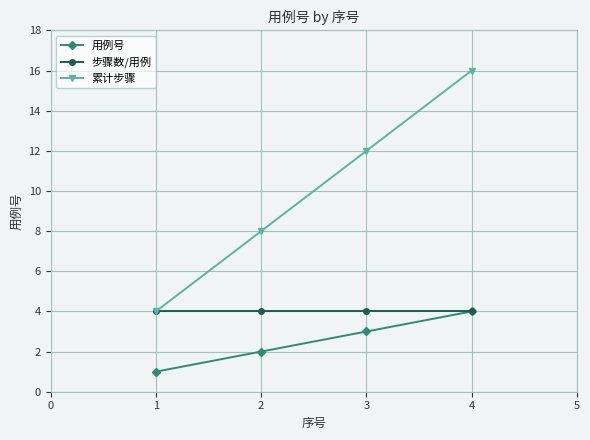

True or false: 用例号 and 累计步骤 intersect in this chart.

False